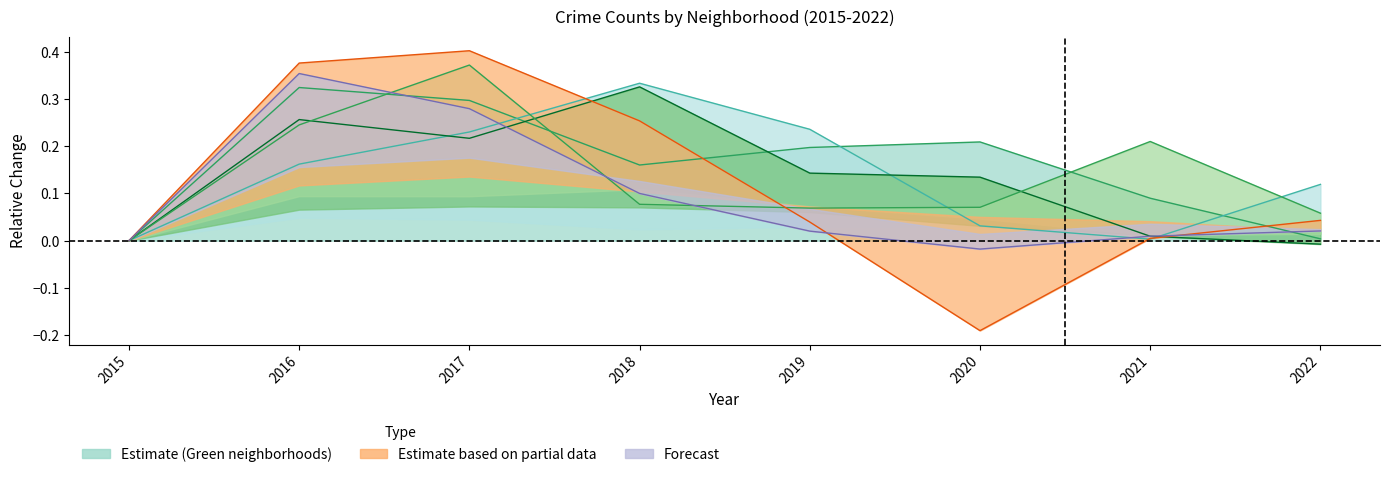

What is the difference between the highest and lowest values at 2018?

0.2